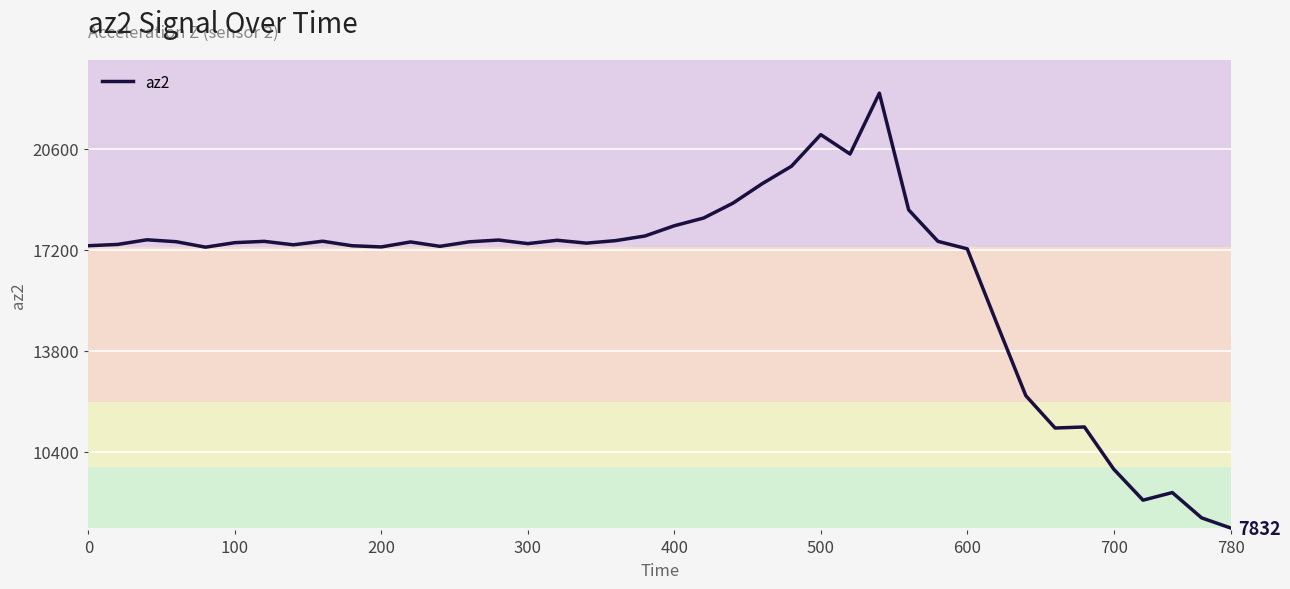

What is the maximum value shown in the chart?

22472